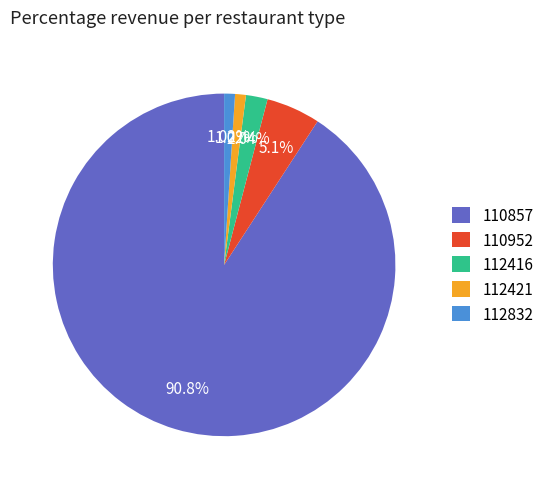

Is 112416 the majority of the pie?

No